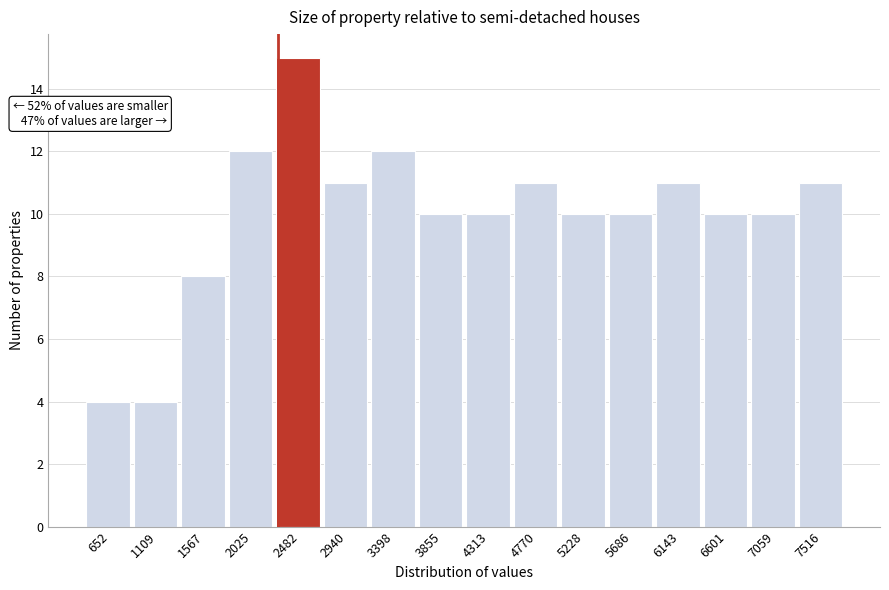

Which range on the x-axis has the tallest bar?

2250 to 2700